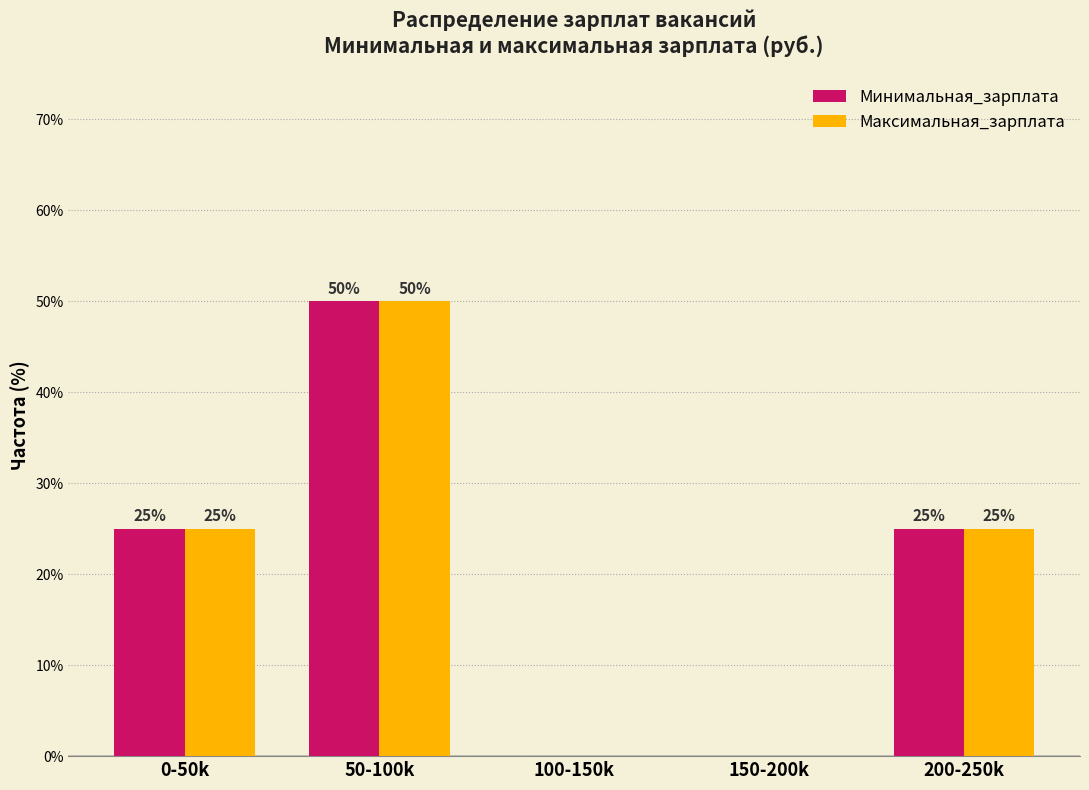

Reading left to right, what are all the values shown in this chart?

Минимальная_зарплата: 0-50k=25	50-100k=50	100-150k=0	150-200k=0	200-250k=25
Максимальная_зарплата: 0-50k=25	50-100k=50	100-150k=0	150-200k=0	200-250k=25